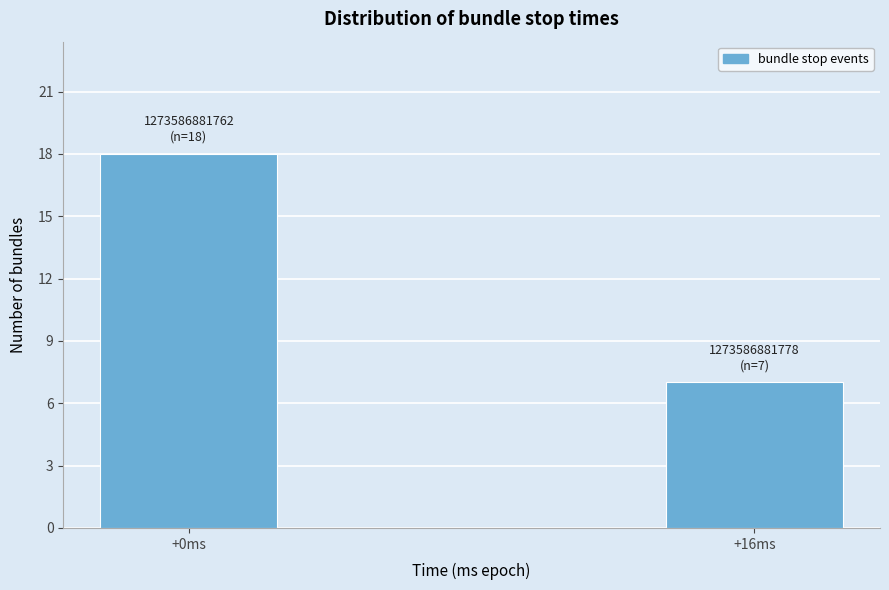

Reading left to right, transcribe all the data shown in this chart.

+0ms=18	+16ms=7